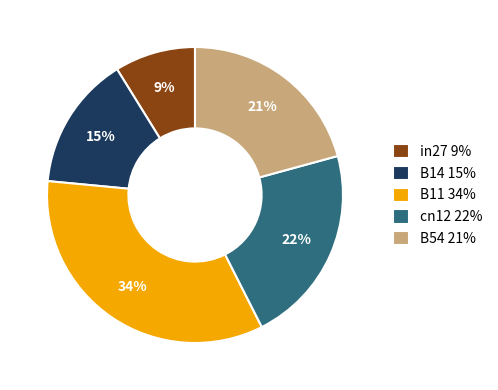

How many segments does this pie chart have?

5